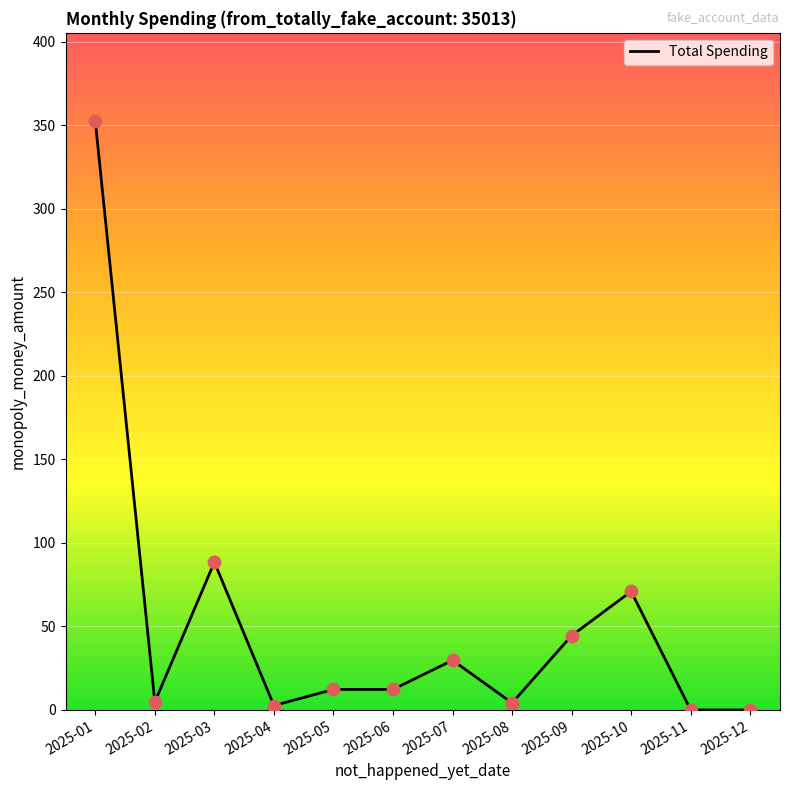

Approximately how many times larger is the value at 2025-03 compared to 2025-08?

21.1